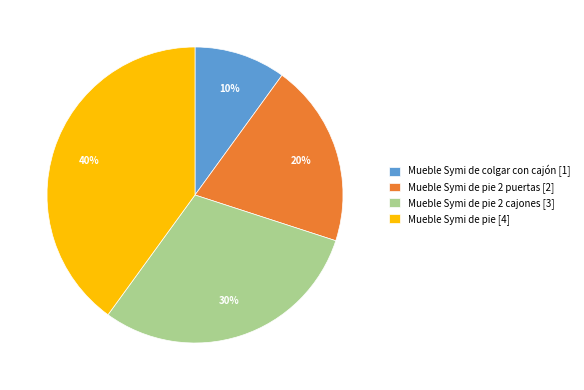

What is the ratio of the value at Mueble Symi de pie 2 puertas [2] to the value at Mueble Symi de pie 2 cajones [3]?

0.7